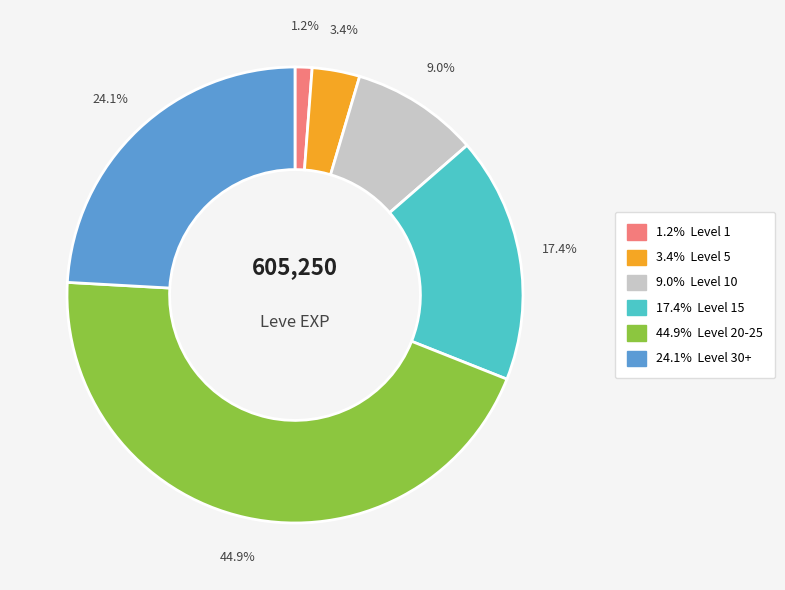

Is there a majority slice in this chart?

No